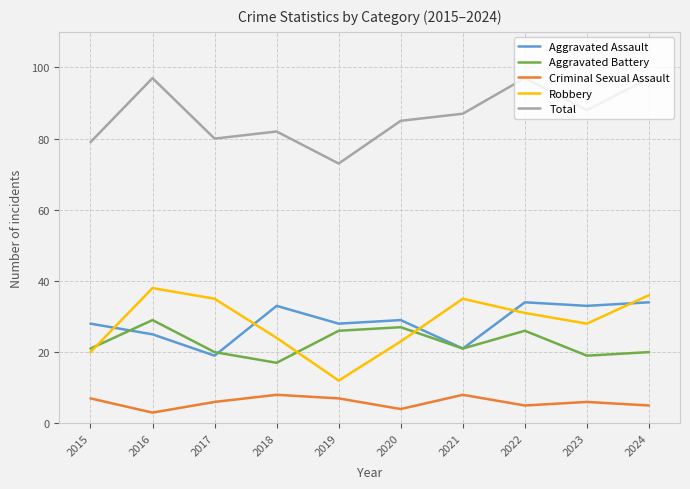

Is this an area chart (filled region under the line)?

No